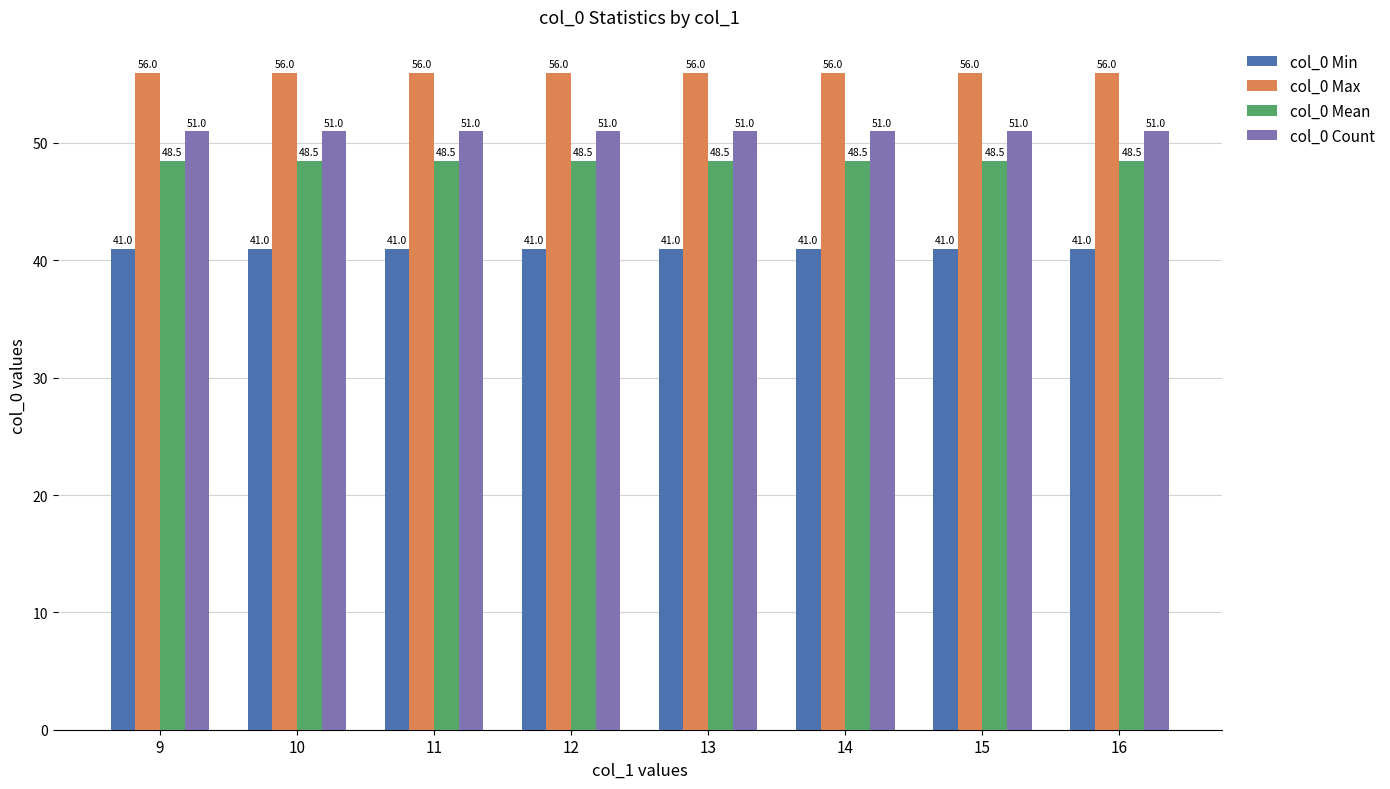

What is the highest value of the col_0 Mean series?

48.5